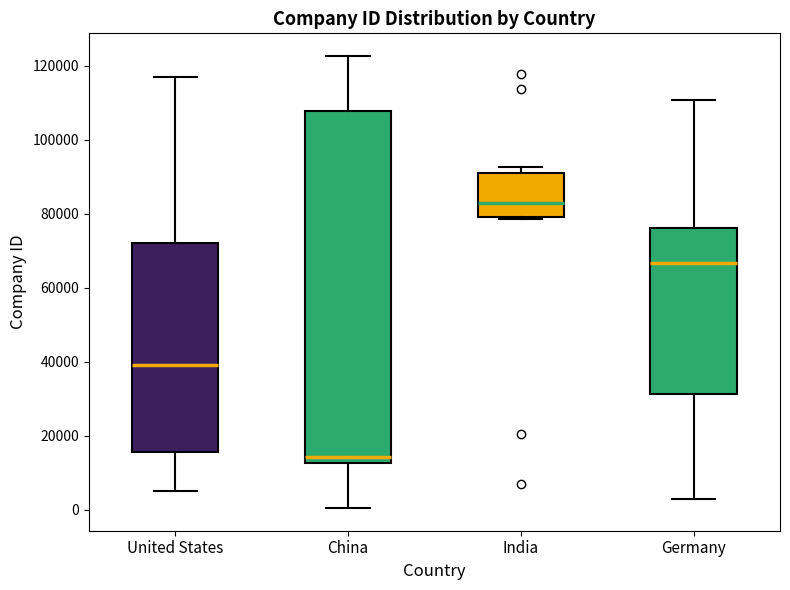

Reading left to right, read every box against the y-axis: the position of its median line, the range the box covers, and the ends of its whiskers. The values are not printed on the chart, so give them approximately, as read against the axis.

United States: median 40000, box 16000 to 72000, whiskers 6000 to 116000
China: median 14000, box 12000 to 108000, whiskers 0 to 122000
India: median 82000, box 80000 to 90000, whiskers 78000 to 92000
Germany: median 66000, box 32000 to 76000, whiskers 4000 to 110000